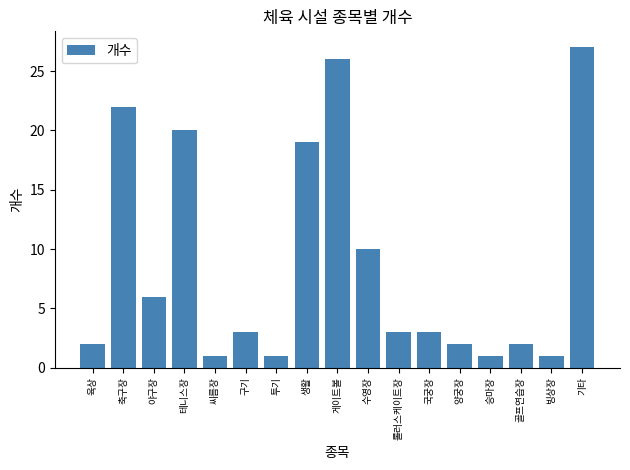

Reading left to right, transcribe all the data shown in this chart.

육상=2	축구장=22	야구장=6	테니스장=20	씨름장=1	구기=3	투기=1	생활=19	게이트볼=26	수영장=10	롤러스케이트장=3	국궁장=3	양궁장=2	승마장=1	골프연습장=2	빙상장=1	기타=27